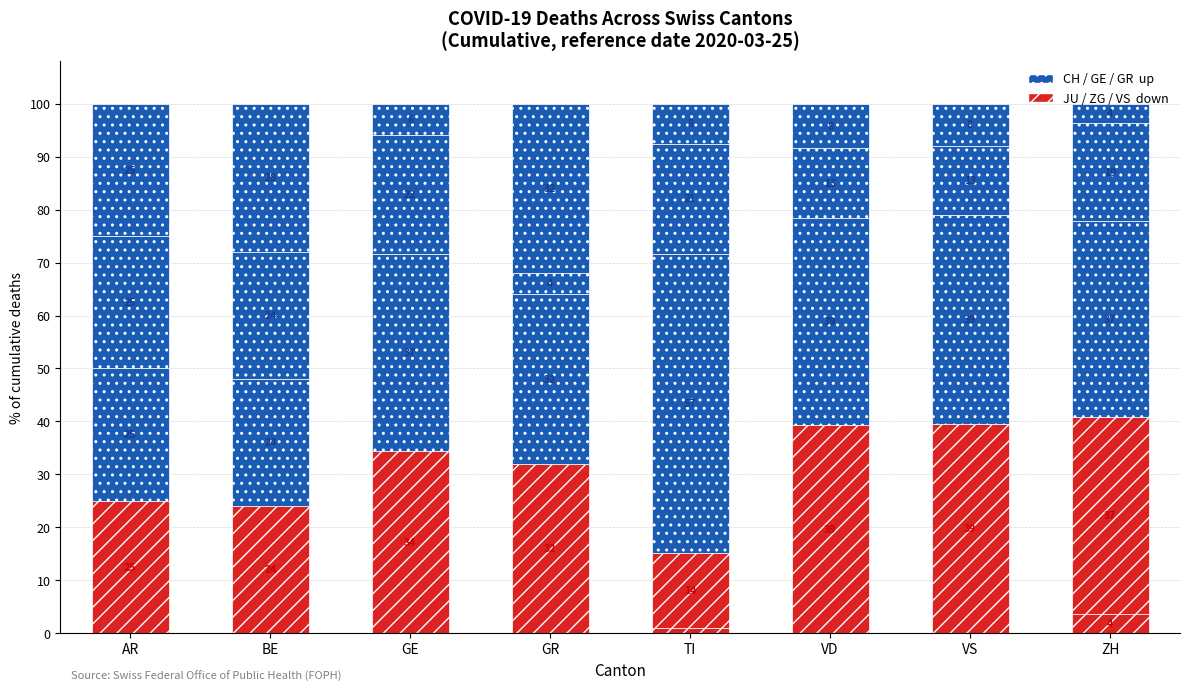

How many categories are shown in the chart?

8